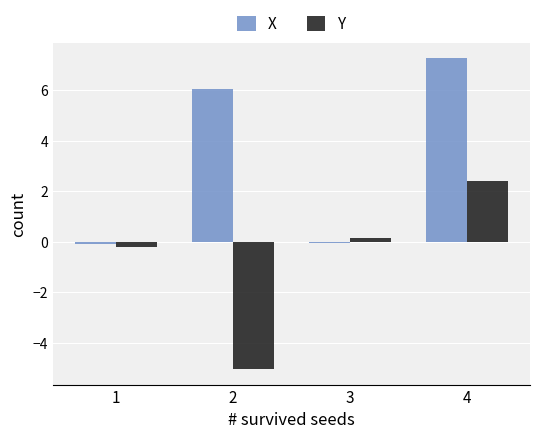

At which category is the sum across all series the highest?

4